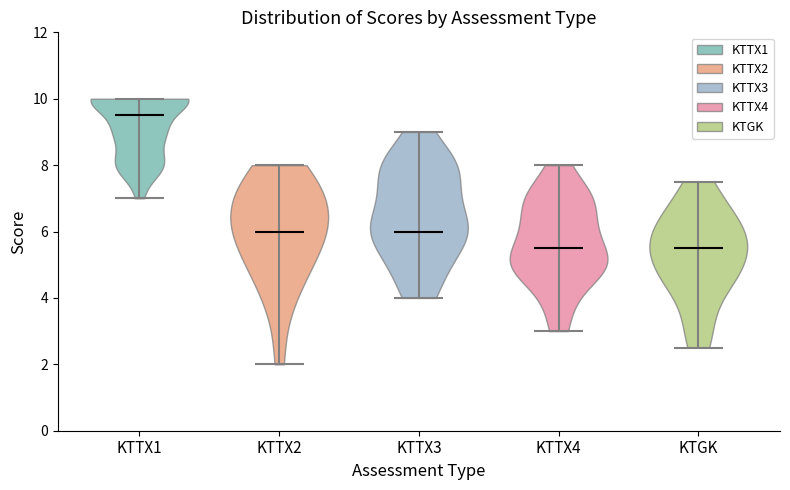

Reading left to right, read every violin against the y-axis: where its median line is, and the lowest and highest points it reaches. The values are not printed on the chart, so give them approximately, as read against the axis.

KTTX1: median line 9.6, lowest point 7.0, highest point 10.0
KTTX2: median line 6.0, lowest point 2.0, highest point 8.0
KTTX3: median line 6.0, lowest point 4.0, highest point 9.0
KTTX4: median line 5.6, lowest point 3.0, highest point 8.0
KTGK: median line 5.6, lowest point 2.6, highest point 7.6